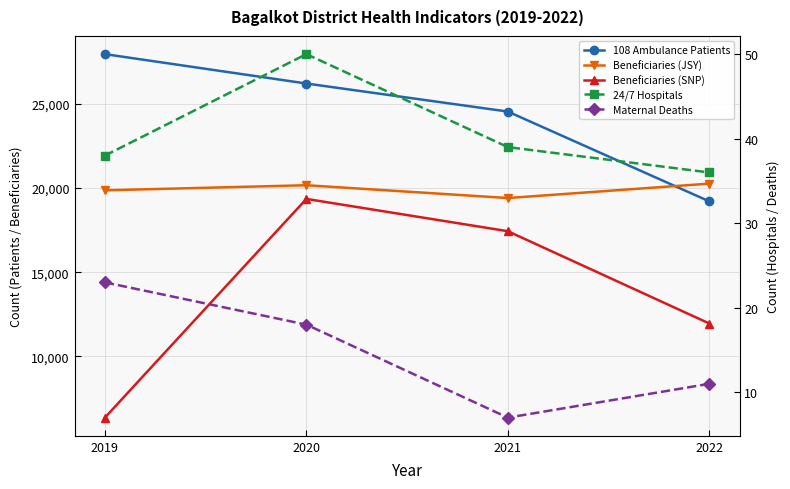

How many values in the No. of Benificiaries availed Janani Suraksha Yojana series exceed 17436?

1